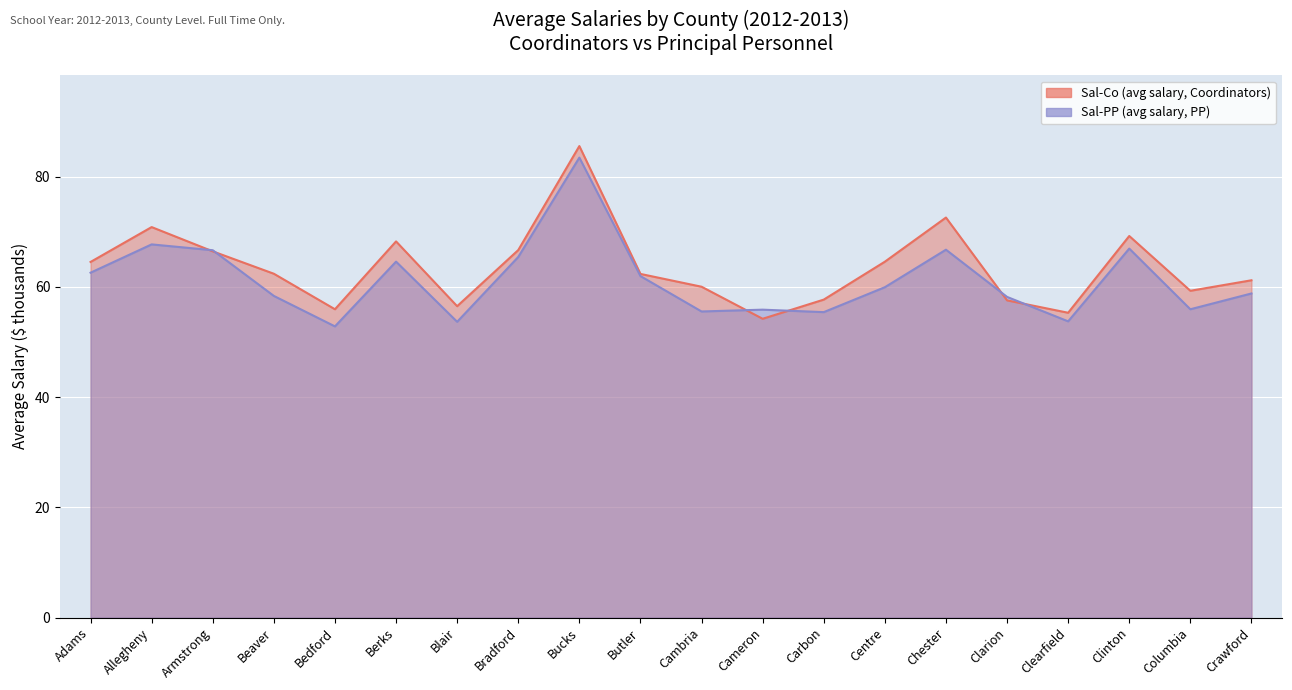

How many lines are shown in the chart?

2